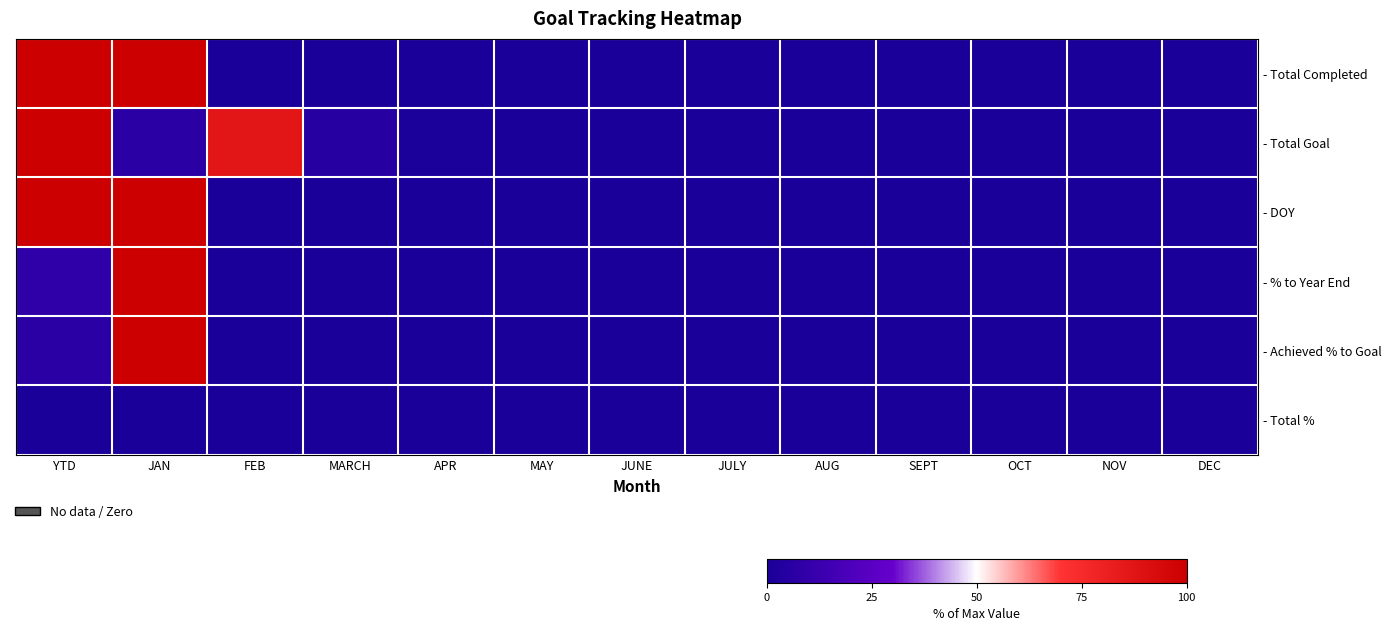

Reading left to right, what are all the values shown in this chart?

- Total Completed: YTD=1.0	JAN=1.0	FEB=0.0	MARCH=0.0	APR=0.0	MAY=0.0	JUNE=0.0	JULY=0.0	AUG=0.0	SEPT=0.0	OCT=0.0	NOV=0.0	DEC=0.0
- Total Goal: YTD=1.0	JAN=0.1	FEB=0.9	MARCH=0.1	APR=0.0	MAY=0.0	JUNE=0.0	JULY=0.0	AUG=0.0	SEPT=0.0	OCT=0.0	NOV=0.0	DEC=0.0
- DOY: YTD=1.0	JAN=1.0	FEB=0.0	MARCH=0.0	APR=0.0	MAY=0.0	JUNE=0.0	JULY=0.0	AUG=0.0	SEPT=0.0	OCT=0.0	NOV=0.0	DEC=0.0
- % to Year End: YTD=0.1	JAN=1.0	FEB=0.0	MARCH=0.0	APR=0.0	MAY=0.0	JUNE=0.0	JULY=0.0	AUG=0.0	SEPT=0.0	OCT=0.0	NOV=0.0	DEC=0.0
- Achieved % to Goal: YTD=0.1	JAN=1.0	FEB=0.0	MARCH=0.0	APR=0.0	MAY=0.0	JUNE=0.0	JULY=0.0	AUG=0.0	SEPT=0.0	OCT=0.0	NOV=0.0	DEC=0.0
- Total %: YTD=0.0	JAN=0.0	FEB=0.0	MARCH=0.0	APR=0.0	MAY=0.0	JUNE=0.0	JULY=0.0	AUG=0.0	SEPT=0.0	OCT=0.0	NOV=0.0	DEC=0.0